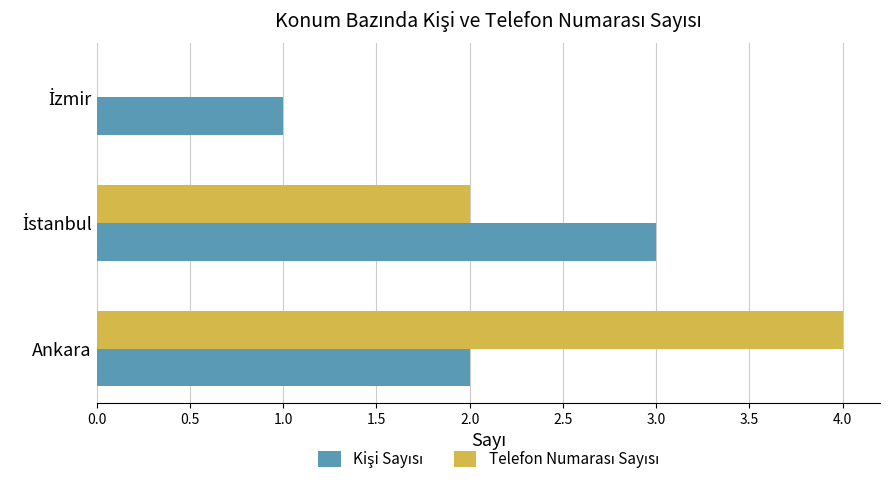

At which category is the sum across all series the highest?

Ankara